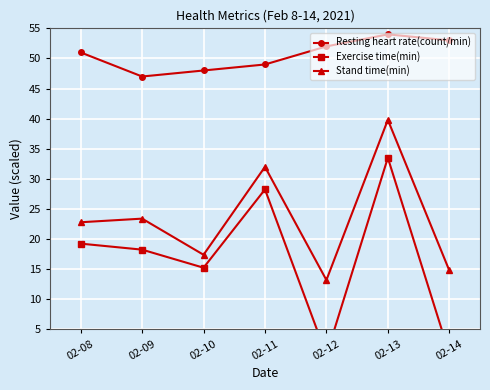

True or false: Exercise time(min) has a value of 30.9 at 02-09.

False